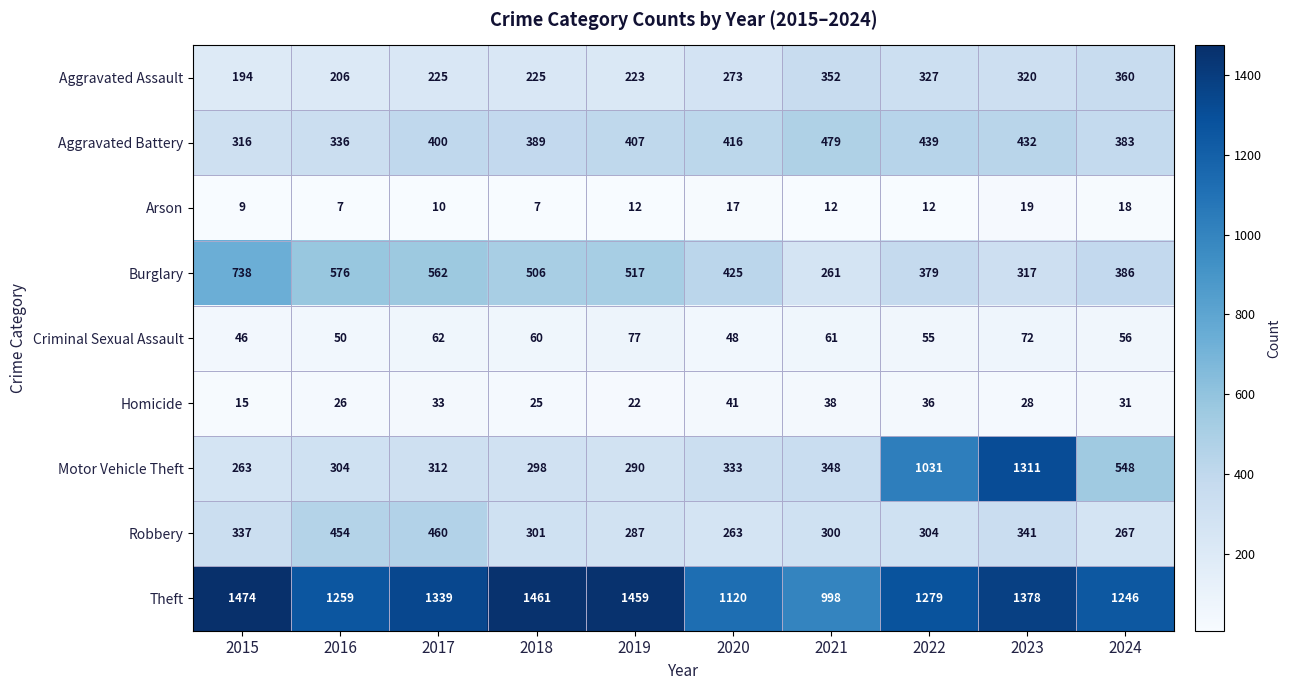

How many data points does each series have?

10